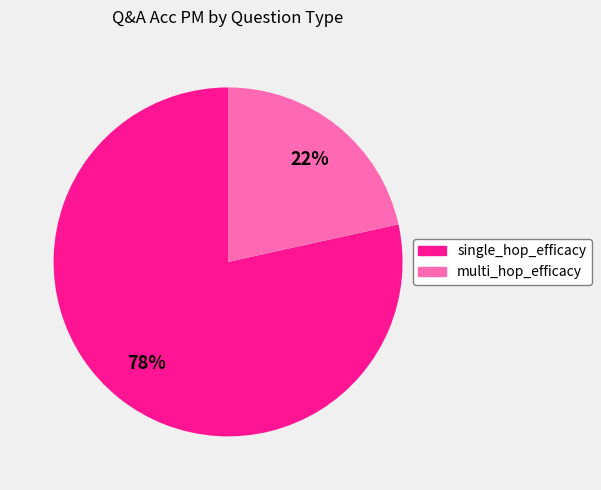

Which category has the biggest portion of the pie?

single_hop_efficacy